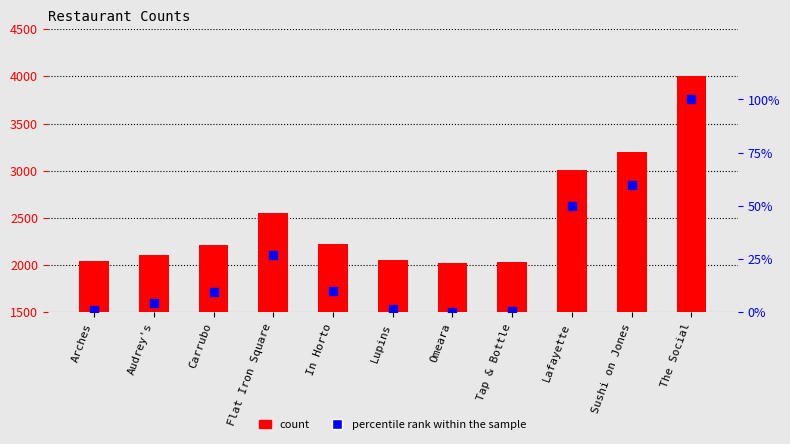

At how many categories does at least one series exceed 752?

11